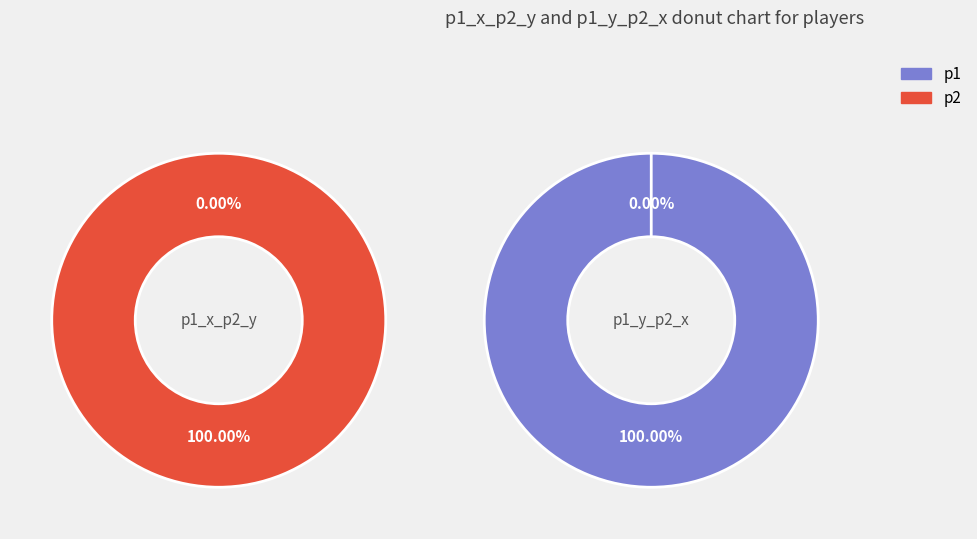

To the nearest percent, what portion does p1 represent?

100%